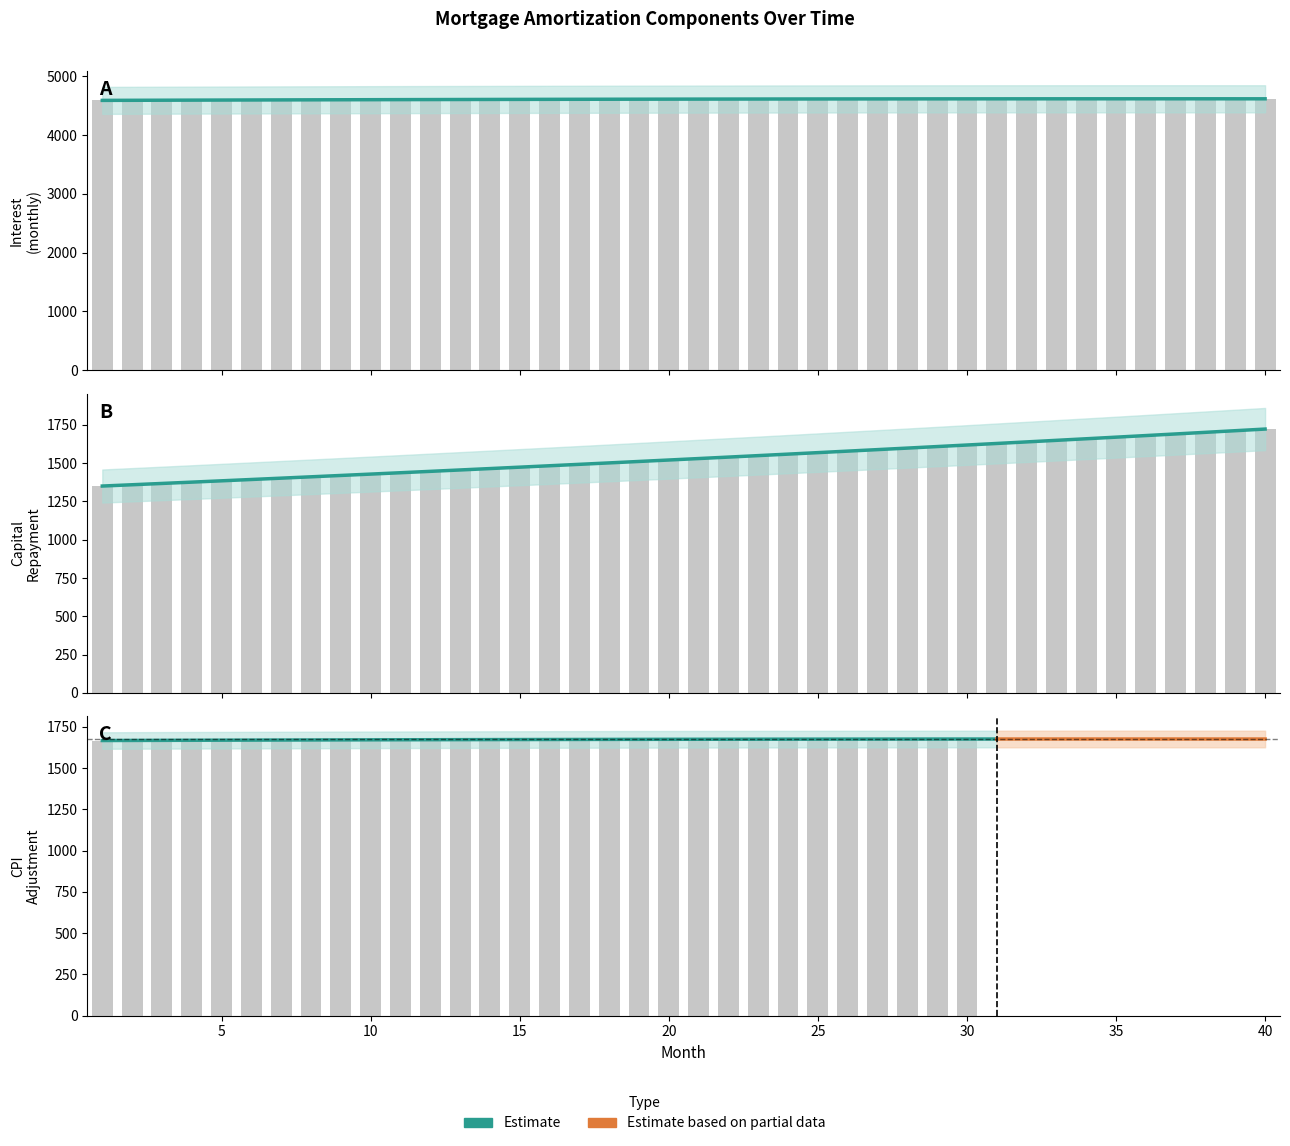

At which category is the sum across all series the highest?

40